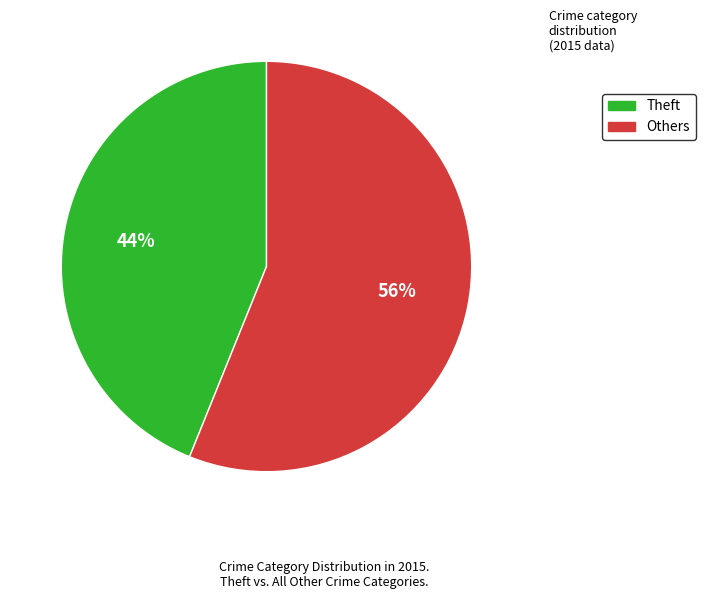

Is there any slice that represents more than half of the pie?

Yes